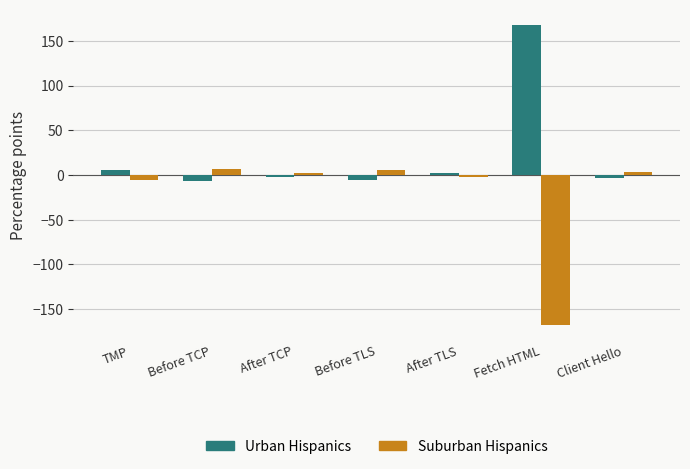

At which label does Urban Hispanics reach its peak?

Fetch HTML